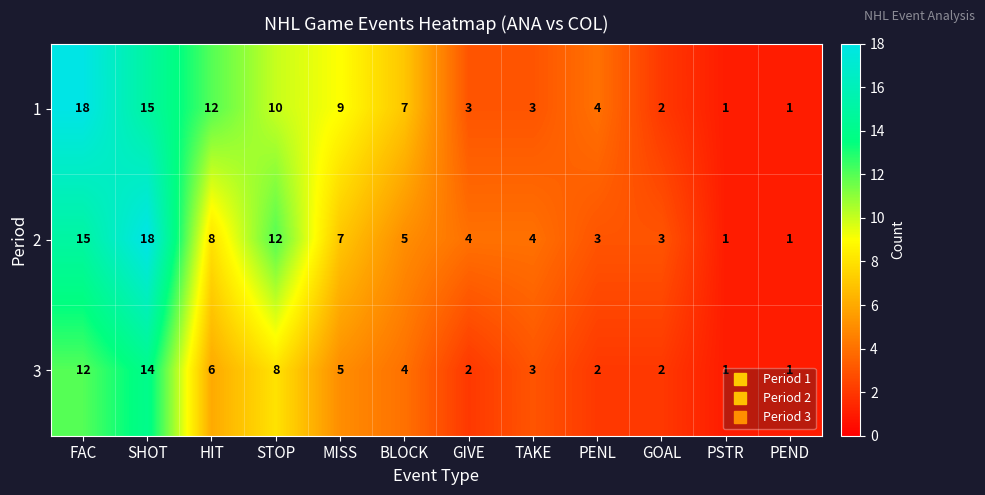

What is the maximum value for 2?

18